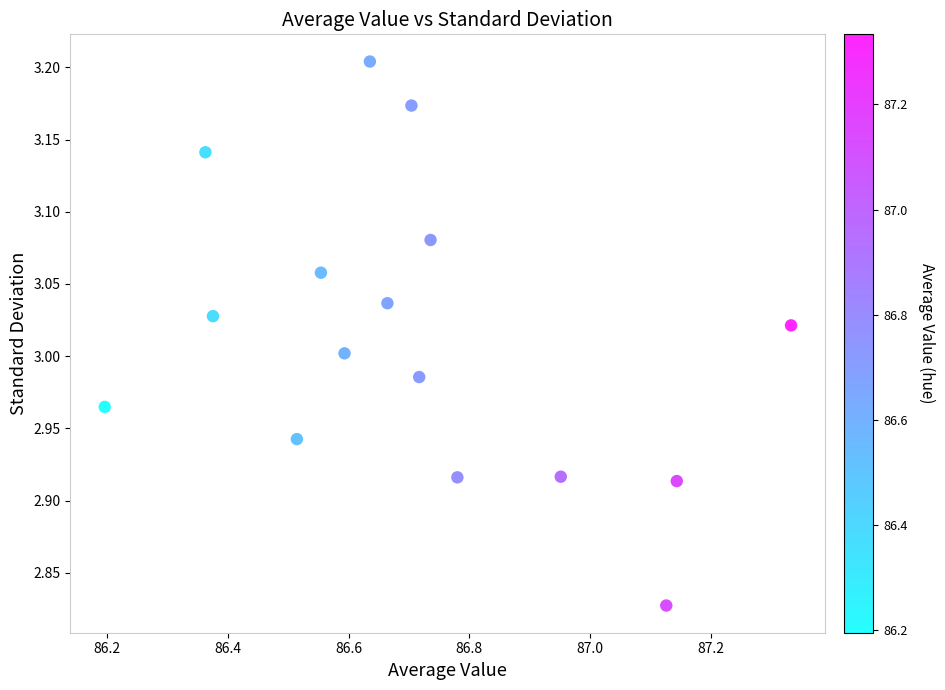

What is the range of Y values (max minus min)?

0.4